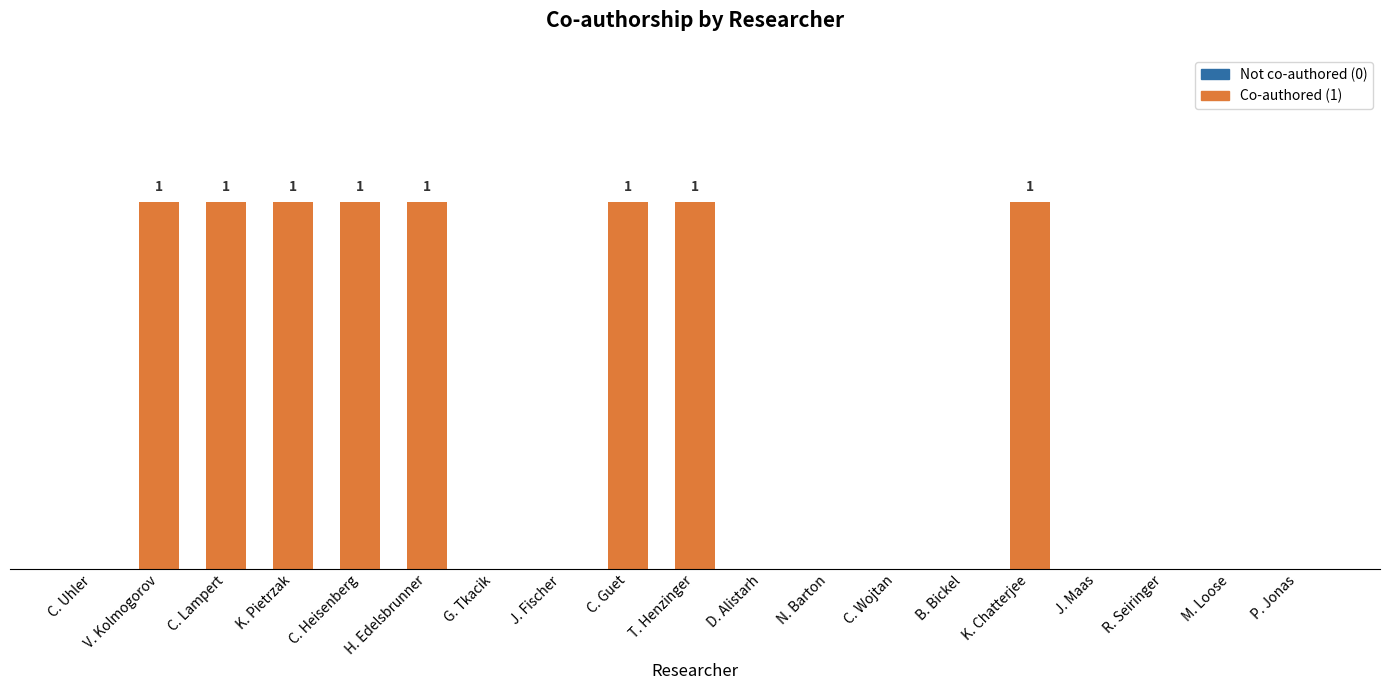

What is the label of the 9th bar from the left?

C. Guet